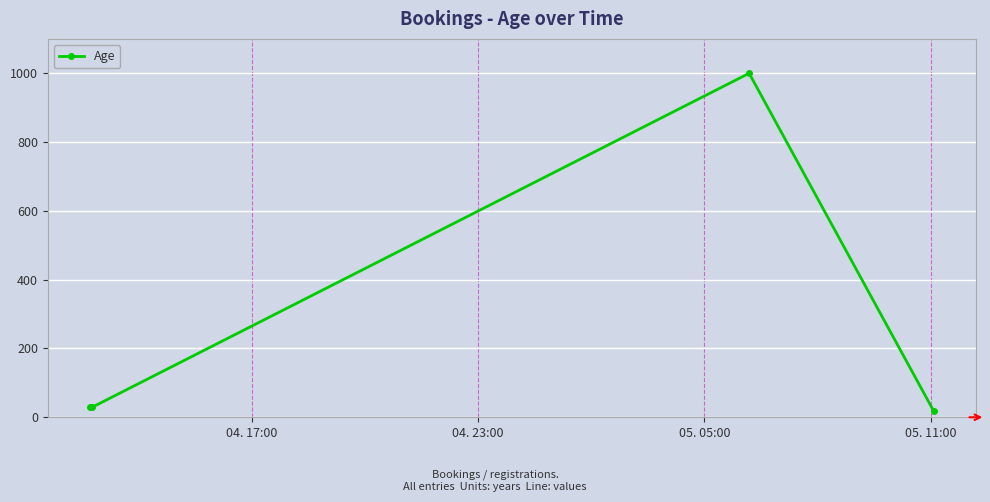

Does the chart have visible grid lines?

Yes